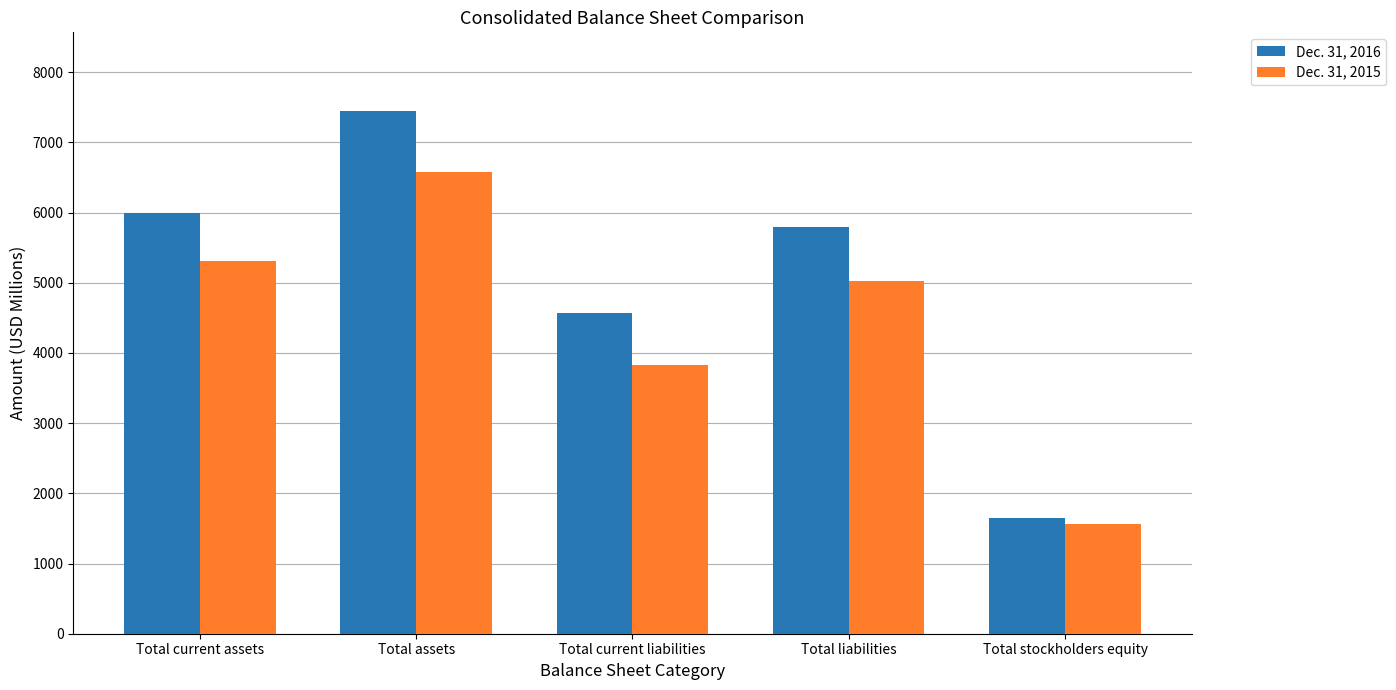

Between Total assets and Total stockholders equity, which series saw the biggest shift?

Dec. 31, 2016